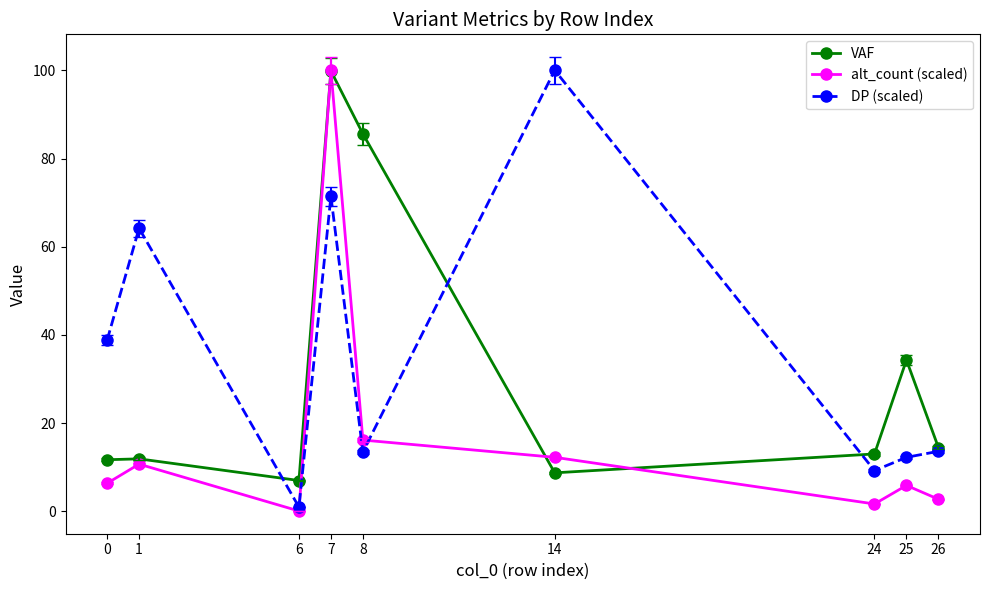

Is it true that VAF equals 23.4 at 24?

False